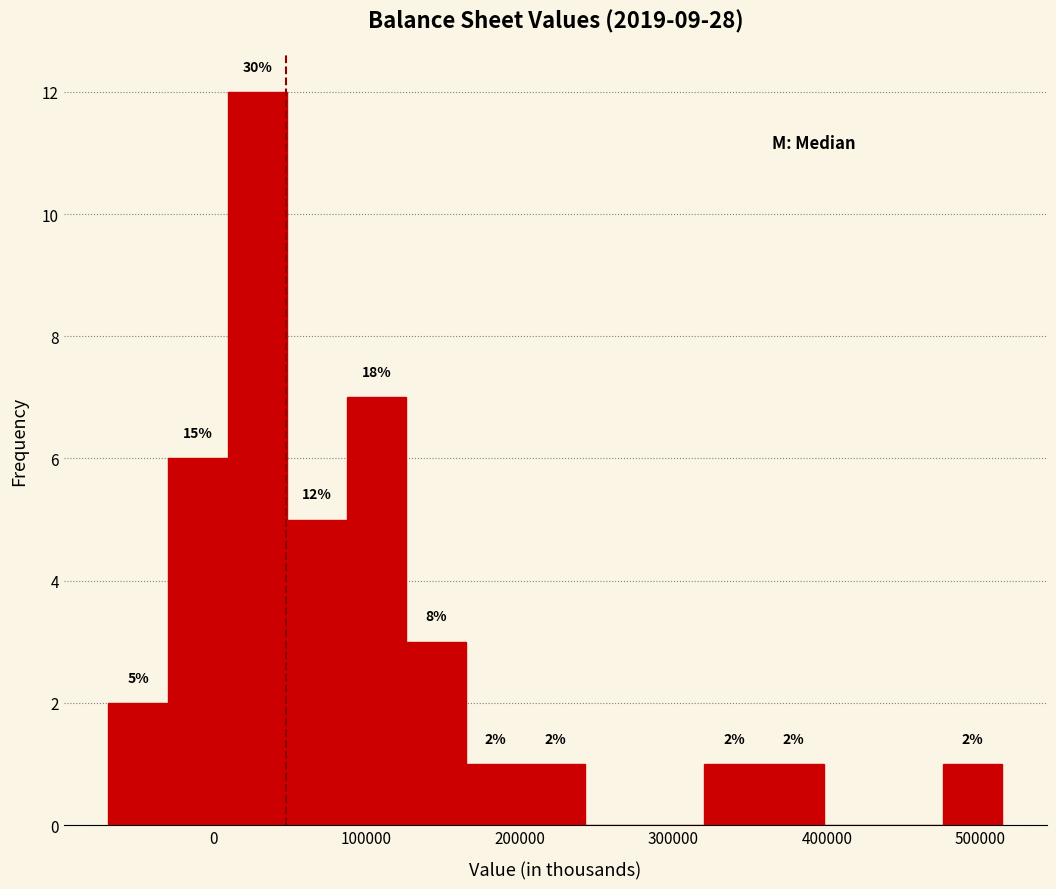

Read against the x-axis, roughly where is the centre of the tallest bar?

30000